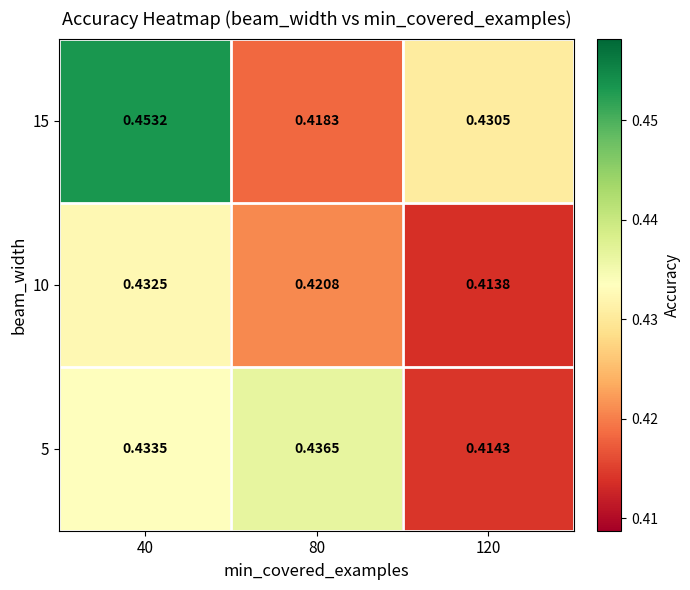

Which series has the largest total across all categories?

15